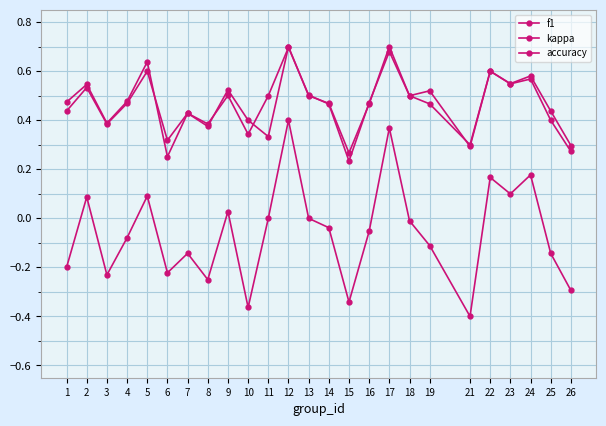

What is the total value across all series at 16?

0.9